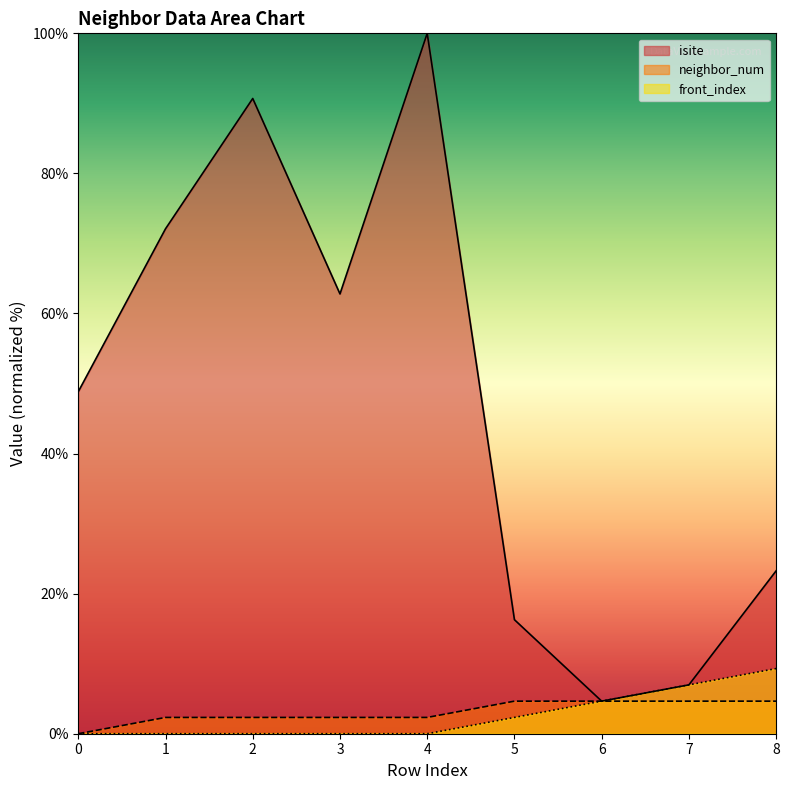

What is the difference between the maximum and minimum values in the neighbor_num series?

4.7